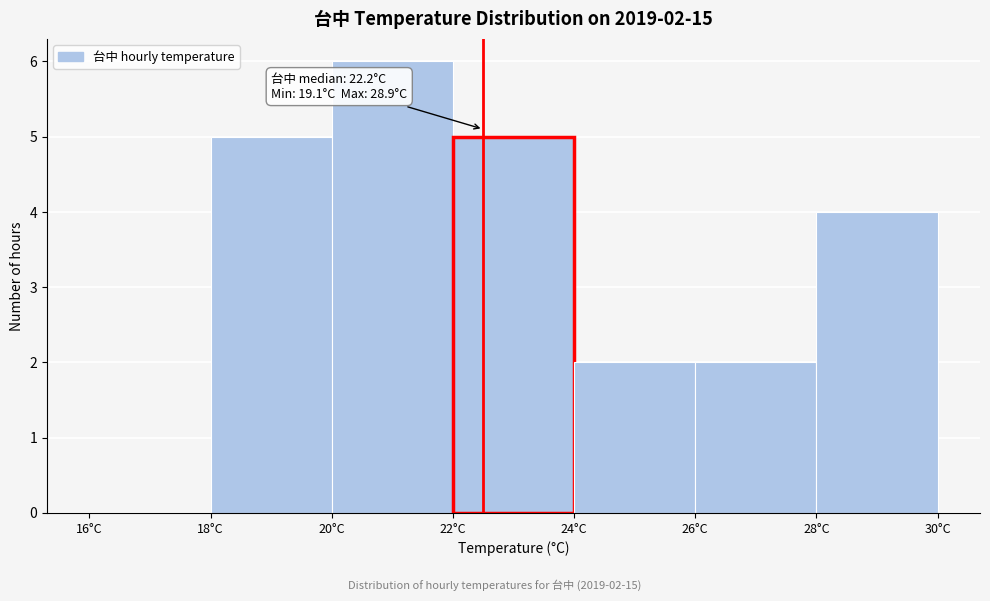

Which range on the x-axis has the tallest bar?

20 to 22